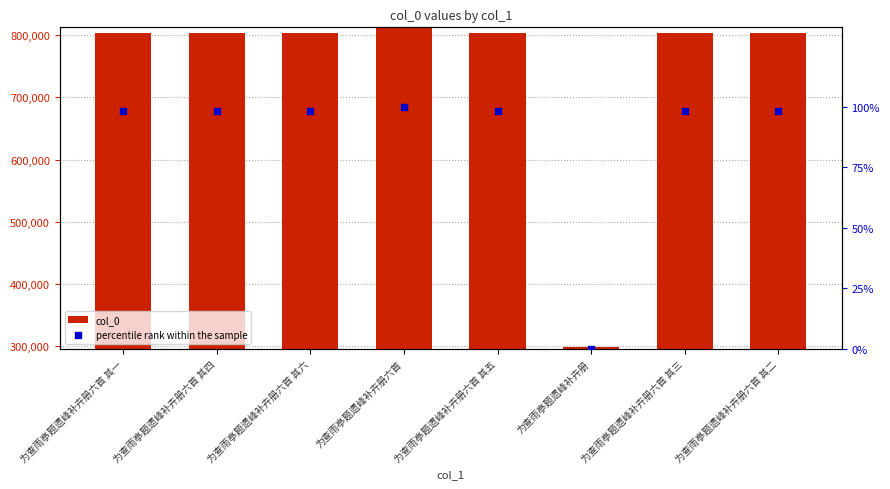

Which series contains the lowest Y value?

percentile rank within the sample